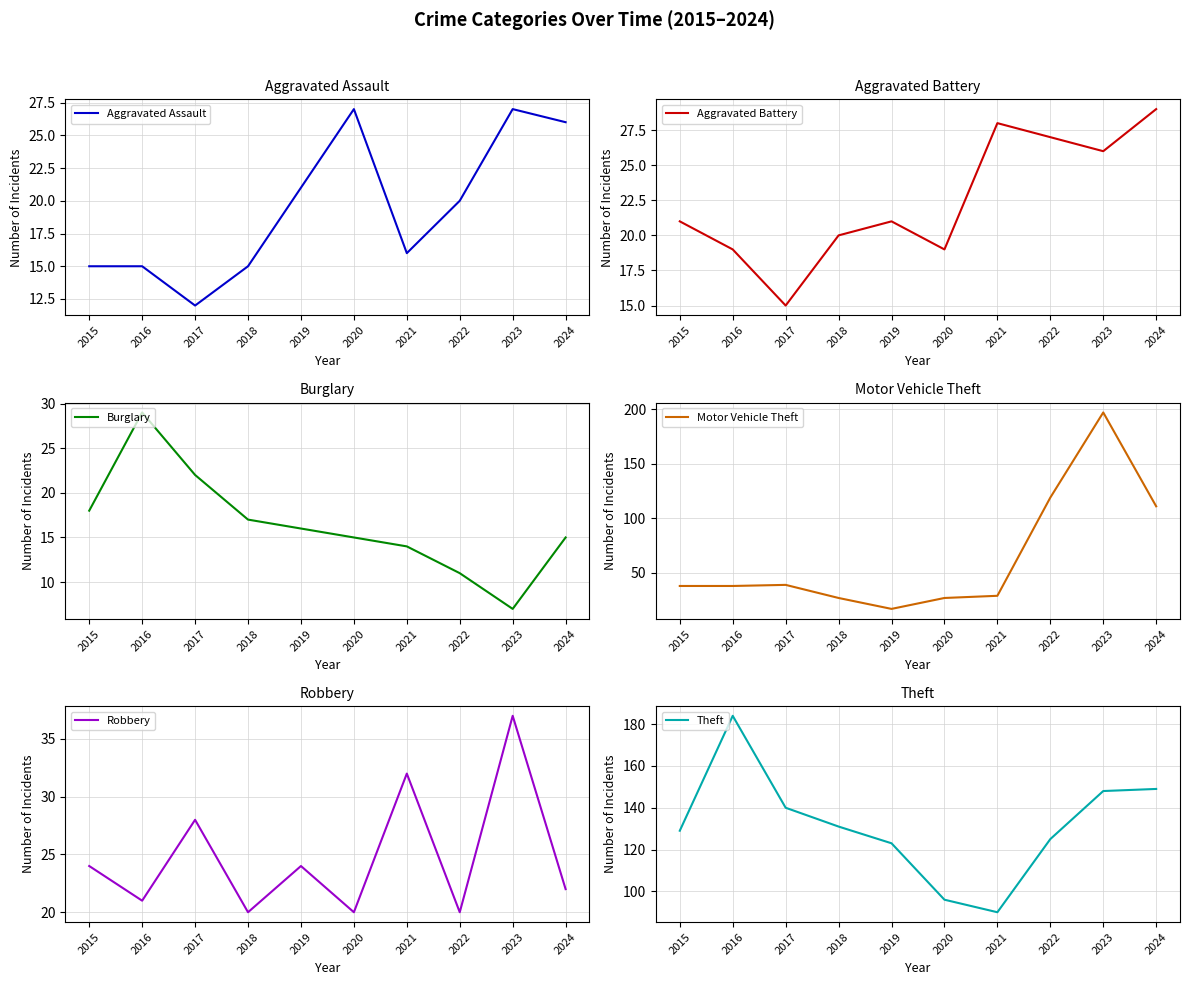

Is this an area chart (filled region under the line)?

No